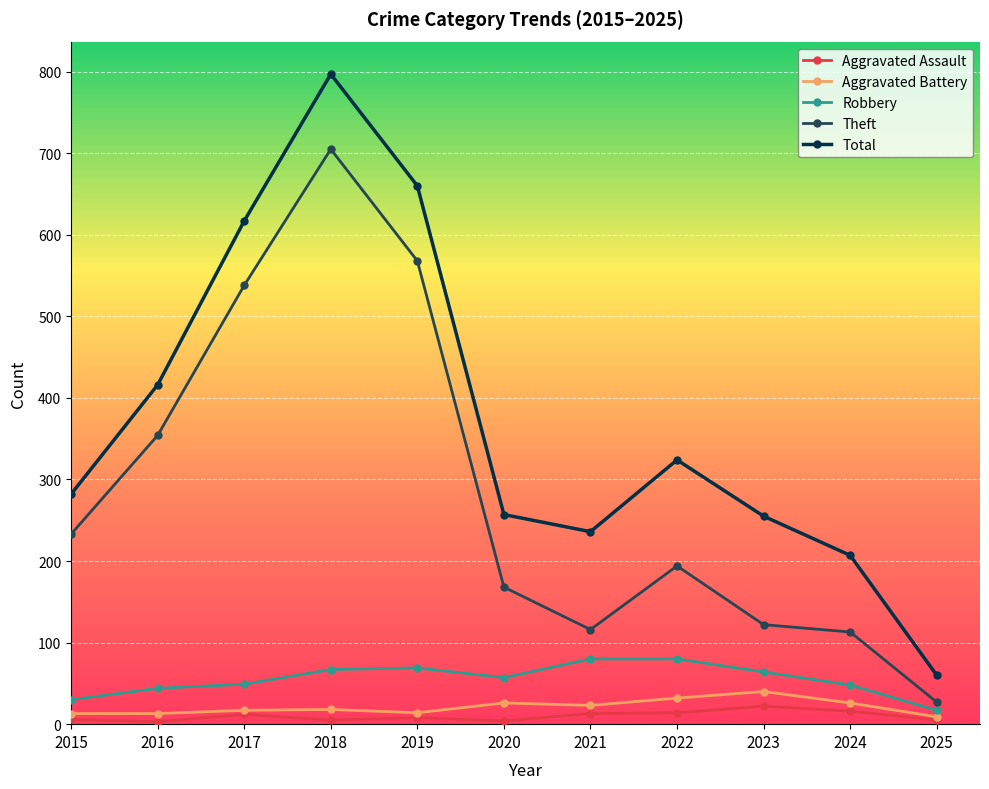

What is the smallest value displayed?

3